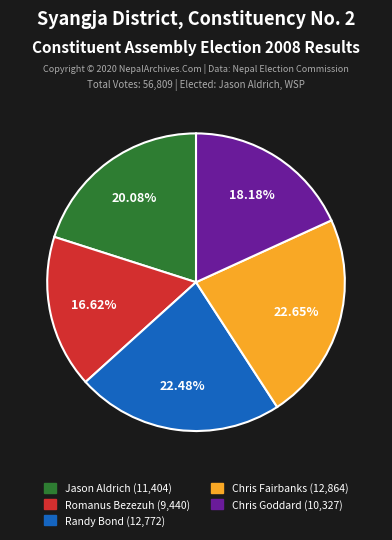

Approximately how many times larger is the value at Romanus Bezezuh compared to Jason Aldrich?

0.8